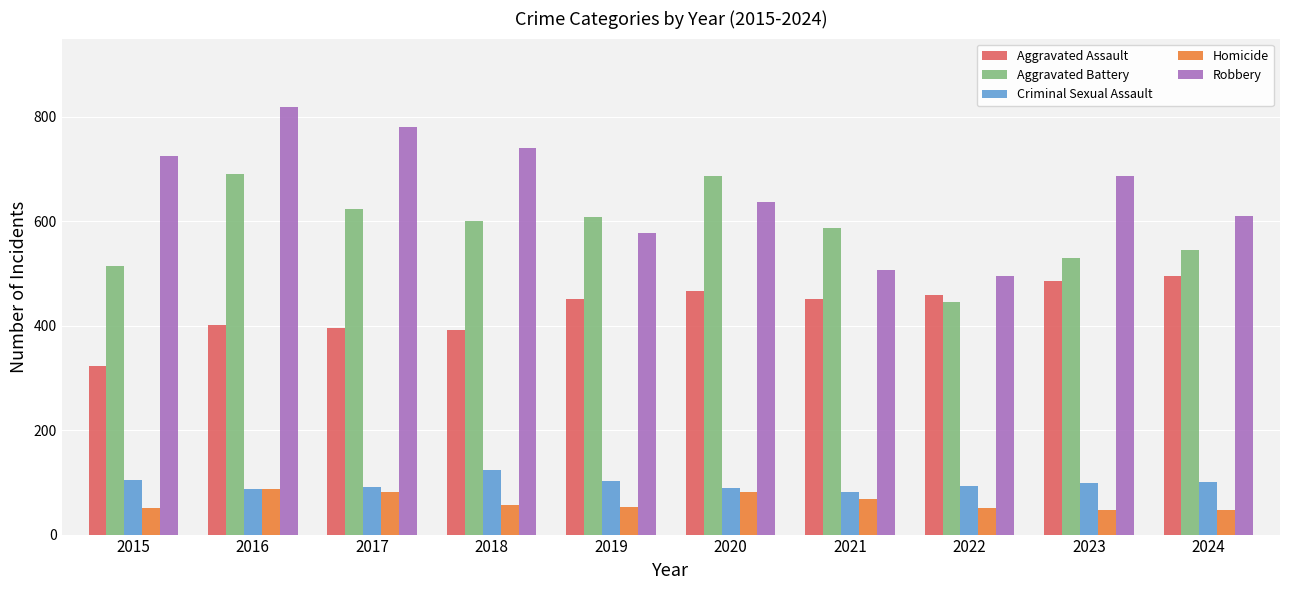

What is the minimum value for Robbery?

495